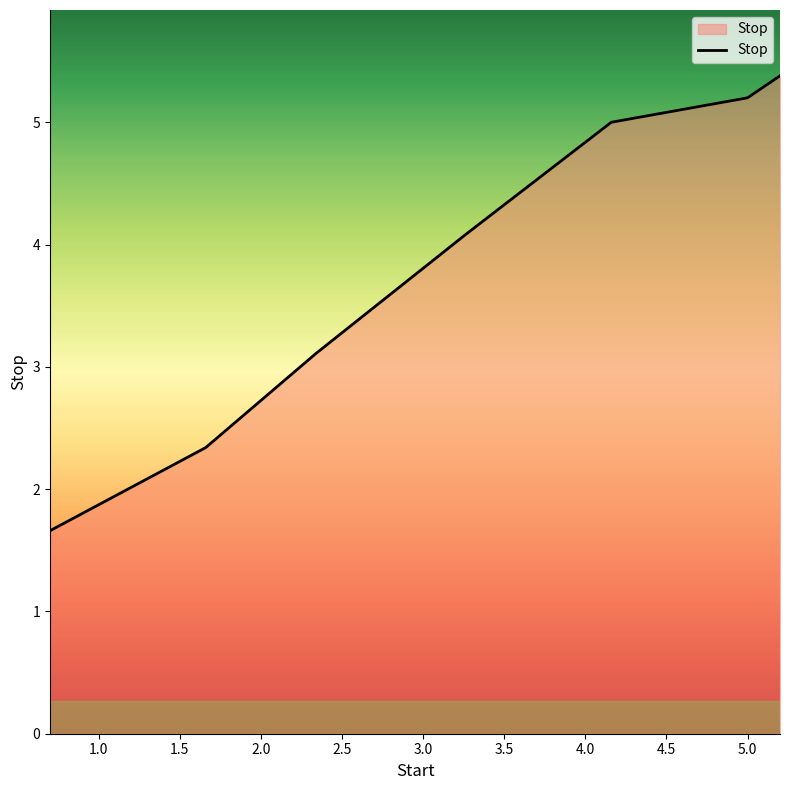

What is the greatest value displayed?

5.4